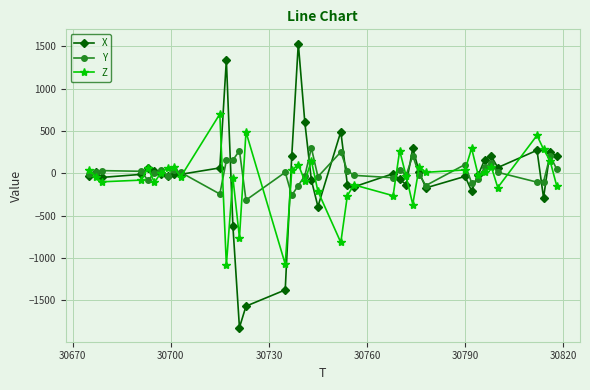

What is the value of the Z point at the 25th from the left?

-264